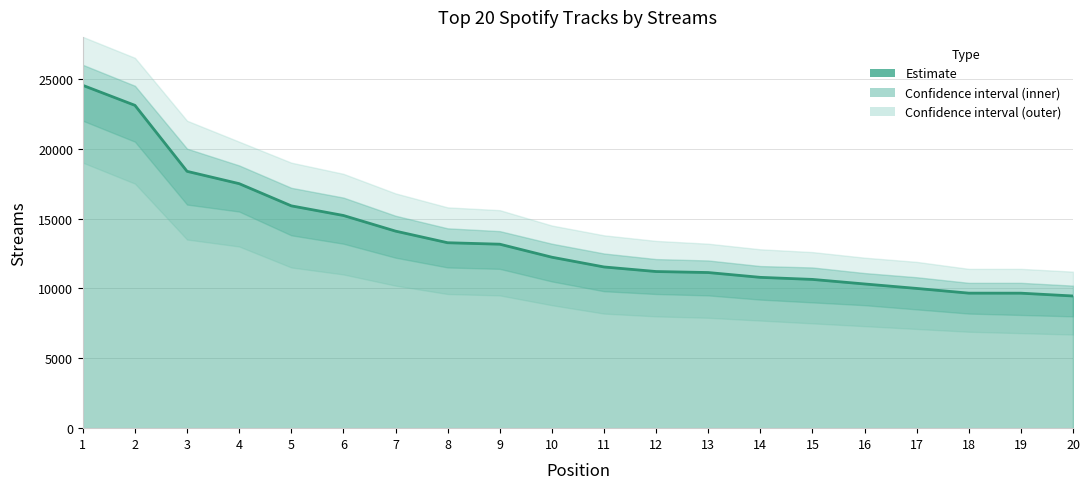

Reading left to right, transcribe all the data shown in this chart.

24533	23101	18379	17497	15909	15220	14101	13270	13165	12234	11536	11209	11137	10792	10645	10319	10000	9663	9660	9459